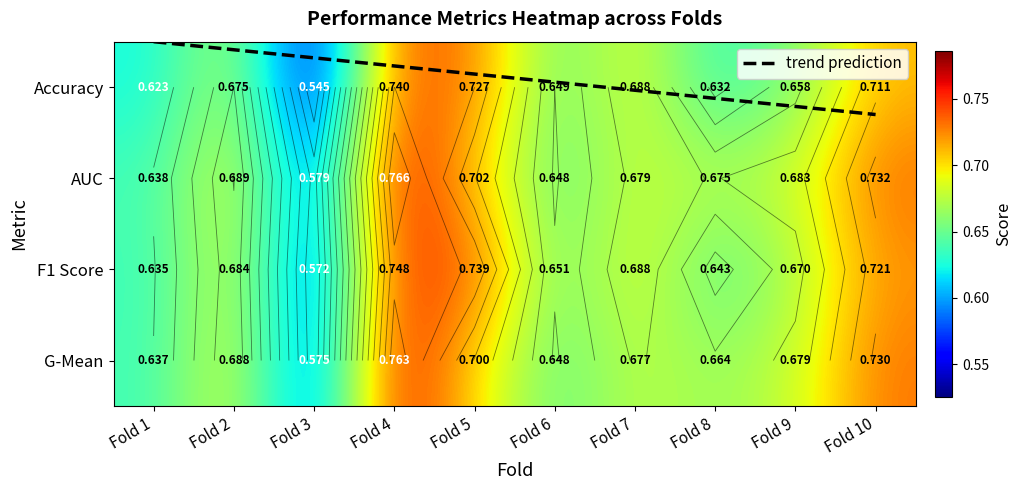

Read the Accuracy value at Fold 2.

0.7